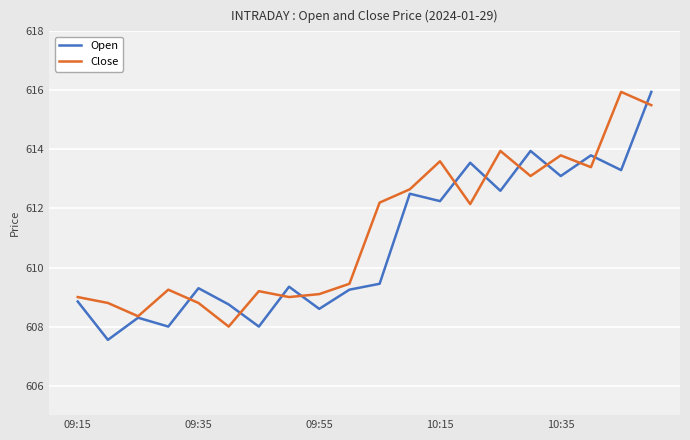

True or false: Close and Open intersect in this chart.

True